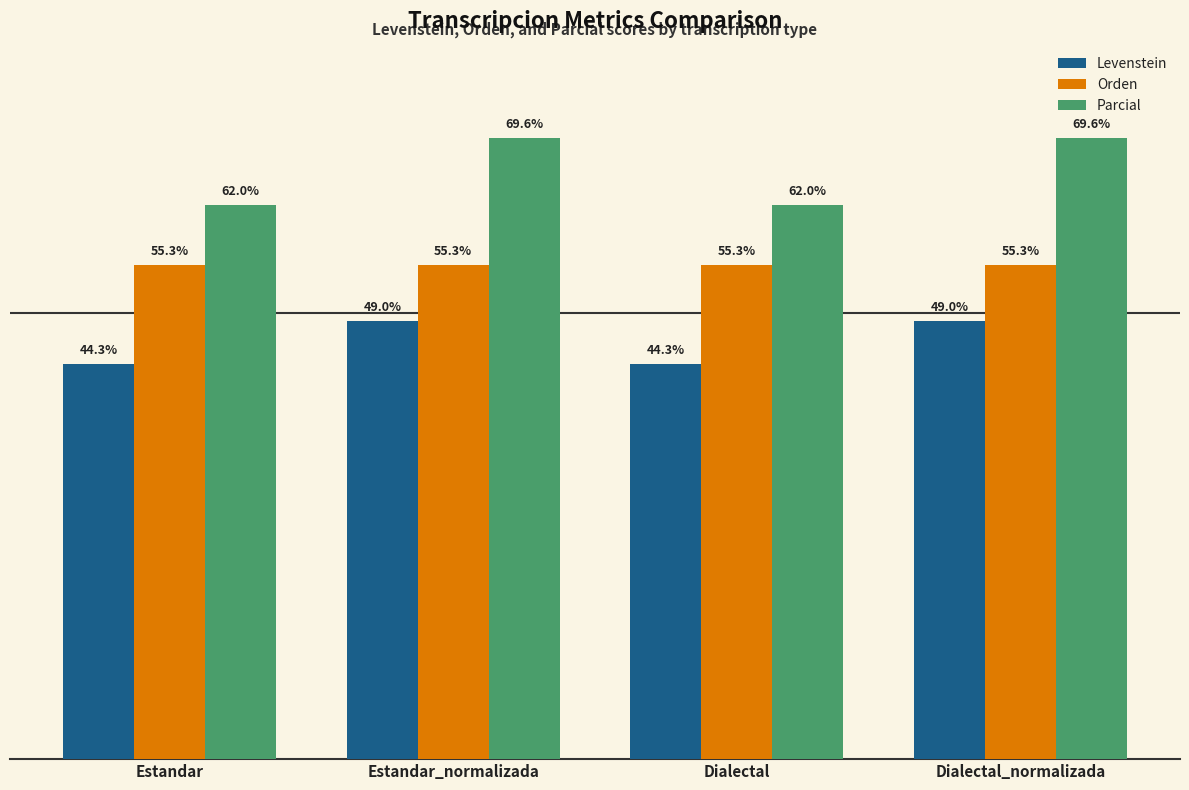

Are the bars grouped side by side (vs. stacked)?

Yes